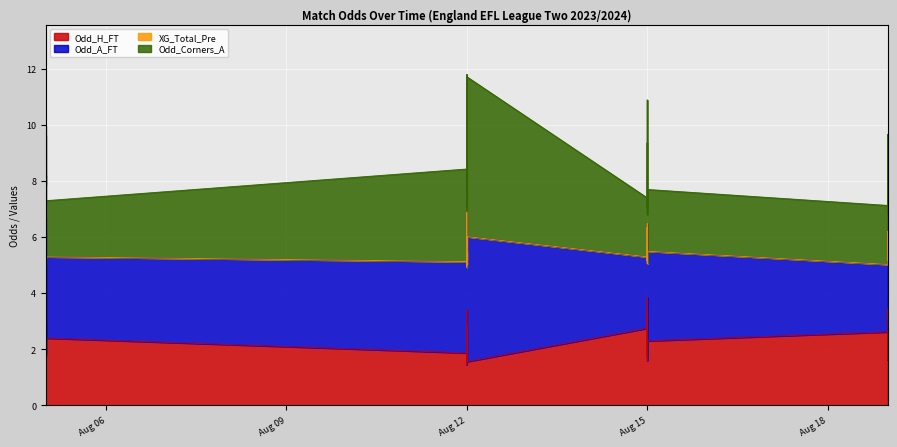

Rank the series at 2023-08-05 from lowest to highest value.

XG_Total_Pre, Odd_Corners_A, Odd_H_FT, Odd_A_FT